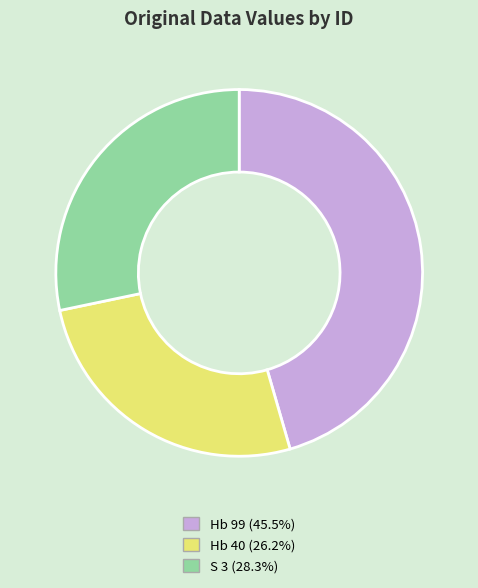

What is the ratio of the value at S 3 to the value at Hb 40?

1.1